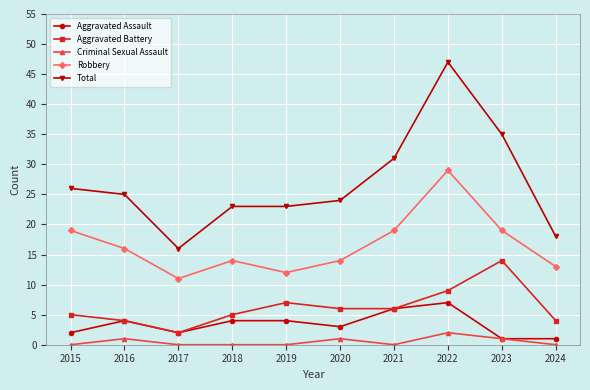

How many data points in Robbery are less than 16?

5